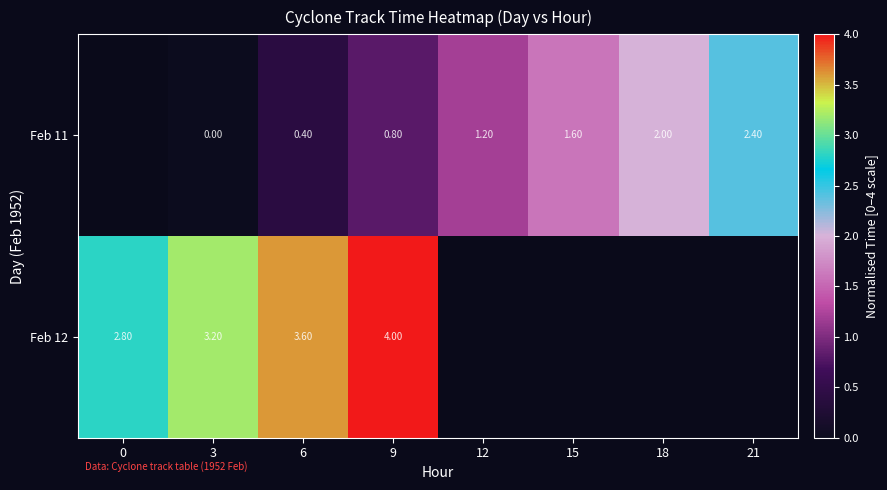

Is the value of Feb 12 at 9 greater than the value of Feb 11 at 6?

Yes